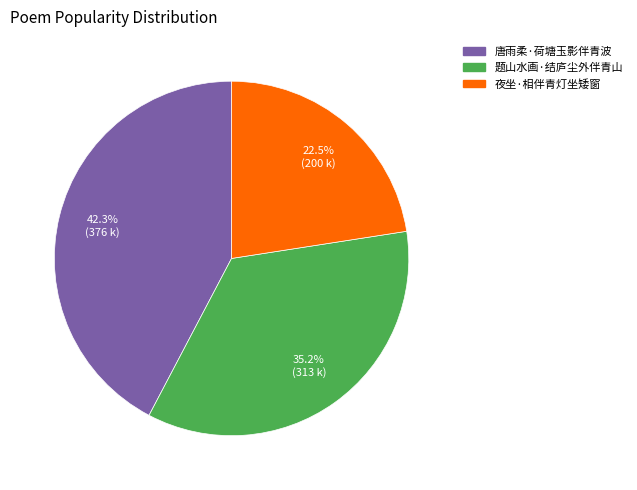

The 唐雨柔·荷塘玉影伴青波 slice represents 42% of the pie. True or false?

True